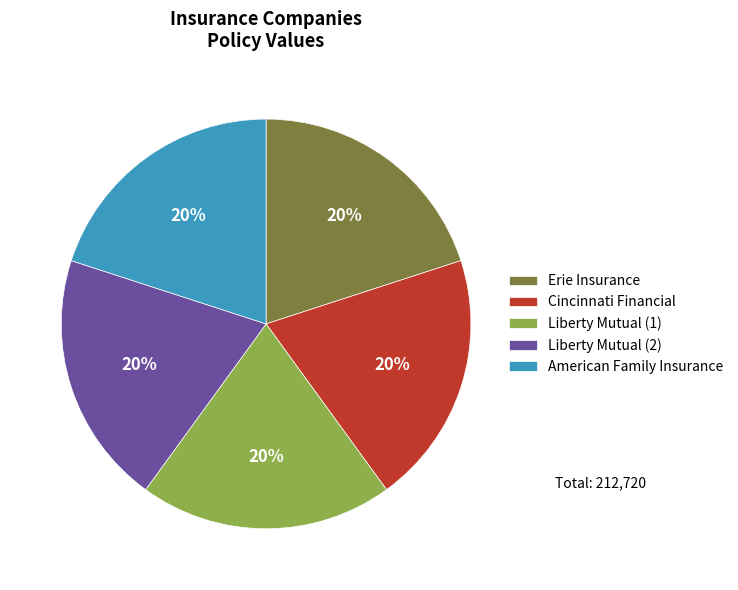

To the nearest percent, what percentage of the pie is Liberty Mutual (1)?

20%